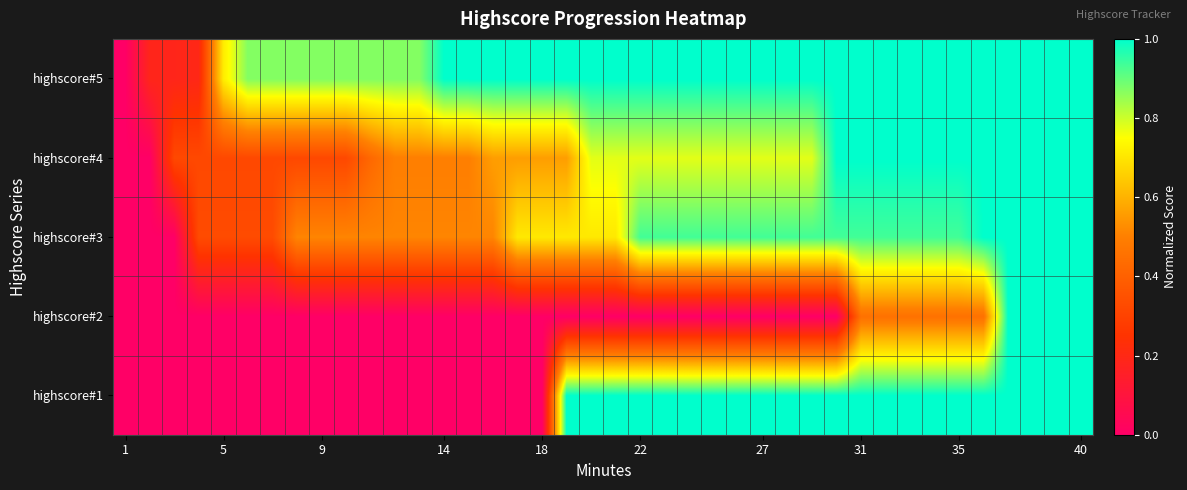

List the series in order of their peak value, lowest first.

highscore#1, highscore#2, highscore#3, highscore#4, highscore#5